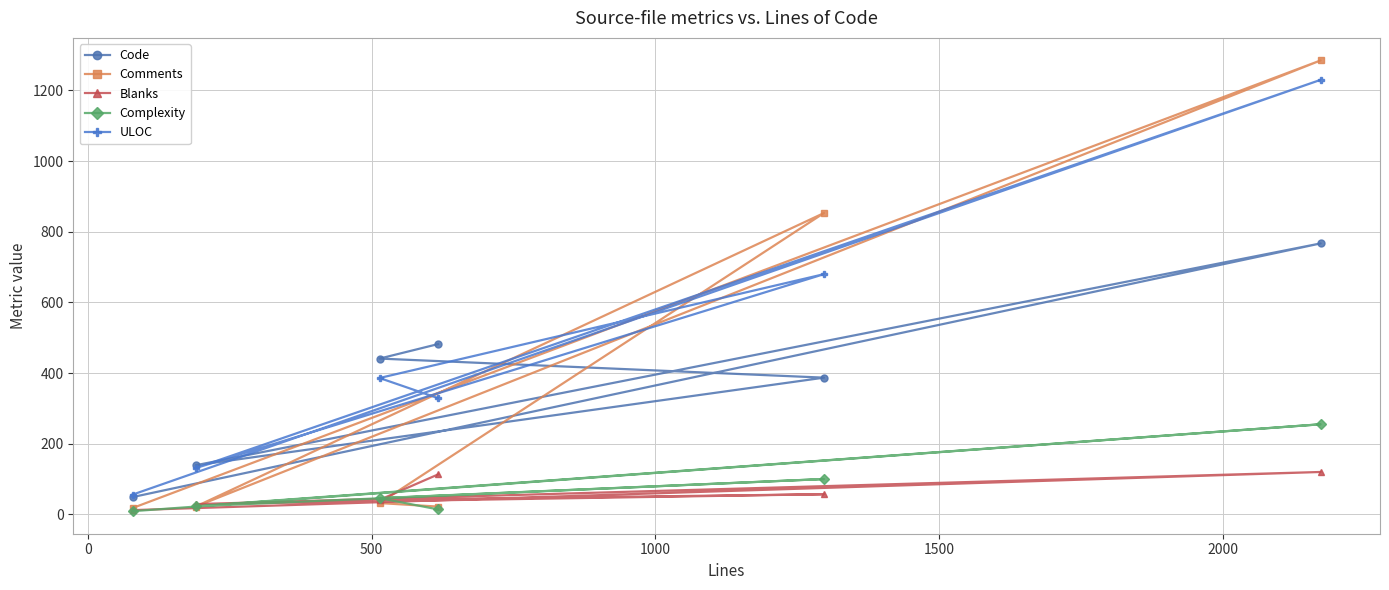

What is the greatest value displayed?

1285